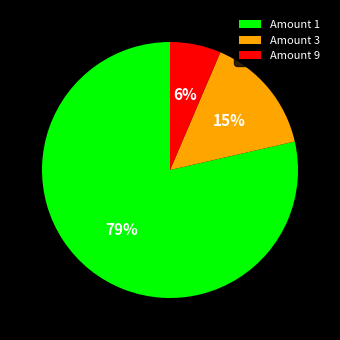

How many slices are in this pie chart?

3